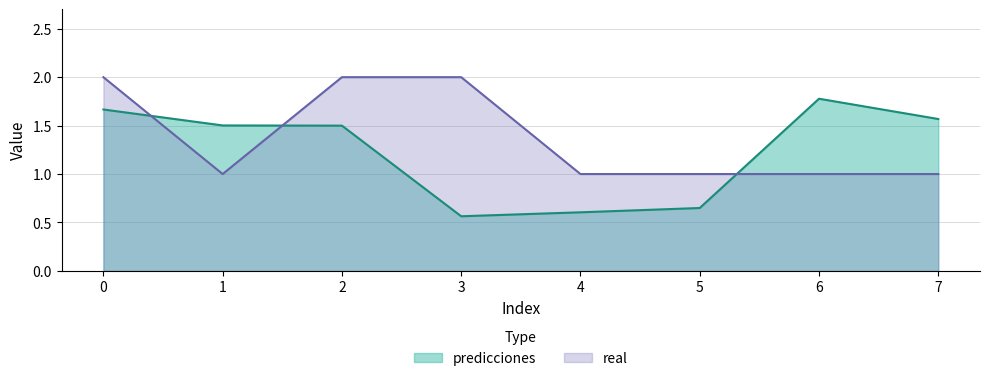

What is the smallest value displayed?

0.6